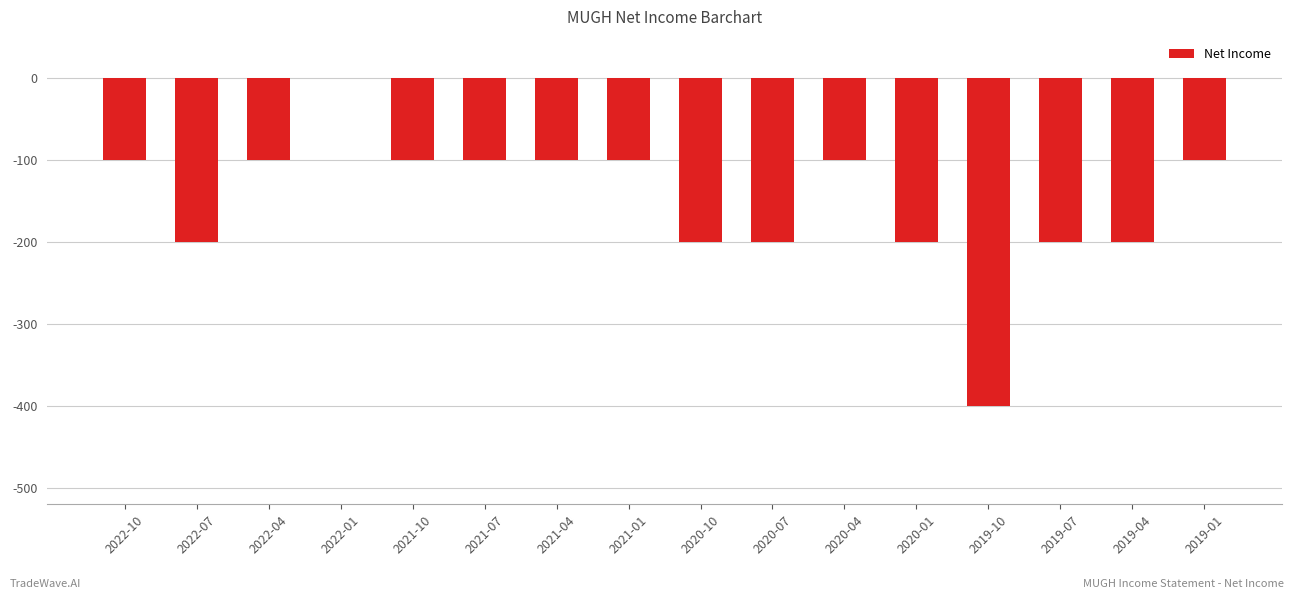

Which has a higher value, 2021-07 or 2020-07?

2021-07